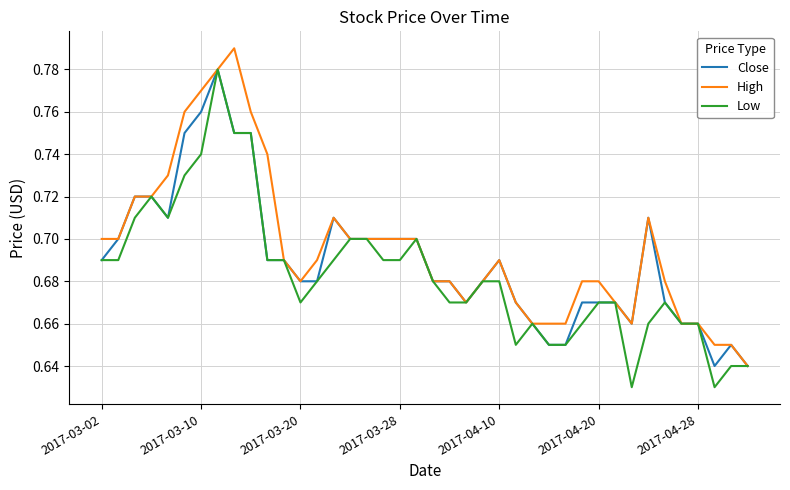

True or false: High and Close intersect in this chart.

False